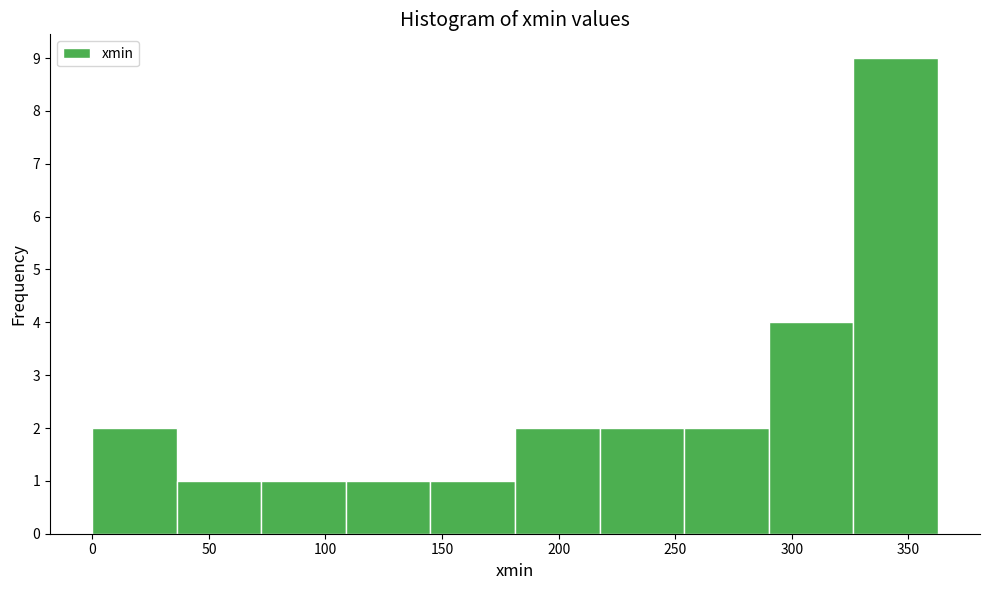

Reading left to right, transcribe this chart: for each bar, give the range it covers on the x-axis and its height. Neither the bar edges nor the heights are printed on the chart, so give them approximately, as read against the axes.

0 to 35: 2
35 to 75: 1
75 to 110: 1
110 to 145: 1
145 to 180: 1
180 to 220: 2
220 to 255: 2
255 to 290: 2
290 to 325: 4
325 to 365: 9